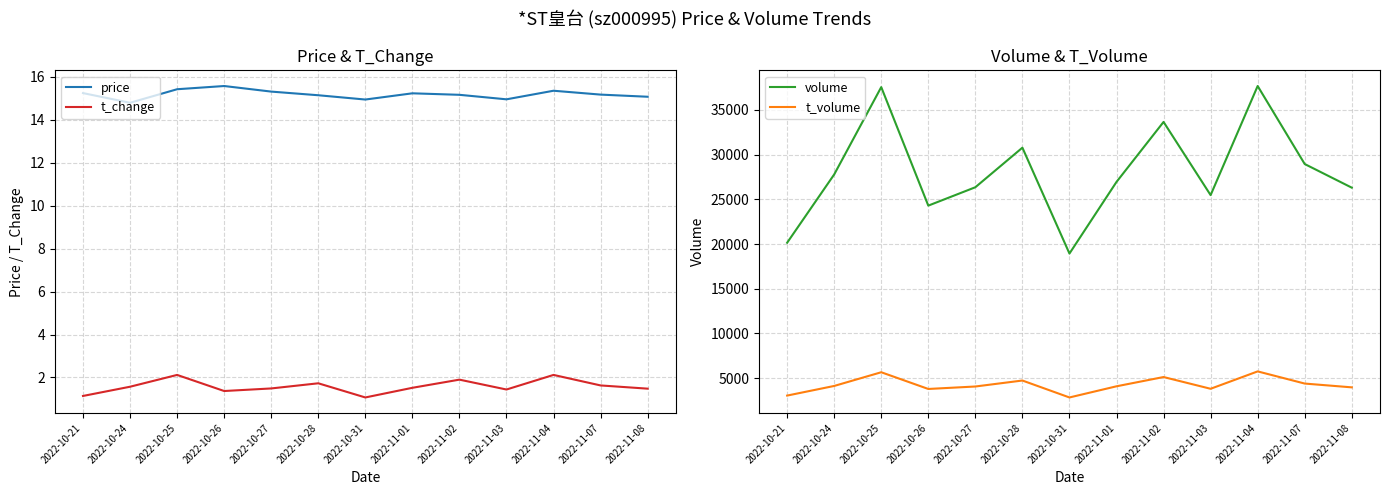

Which category has the lowest value across all series?

2022-10-31